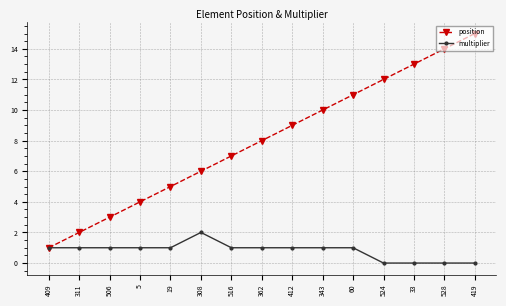

The position series shows 8 at 362. True or false?

True